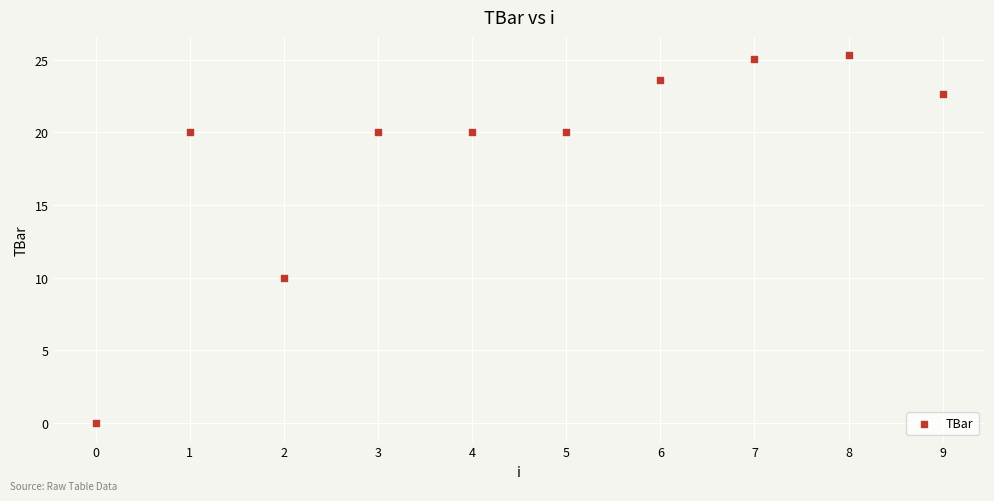

What is the range of Y values (max minus min)?

25.3